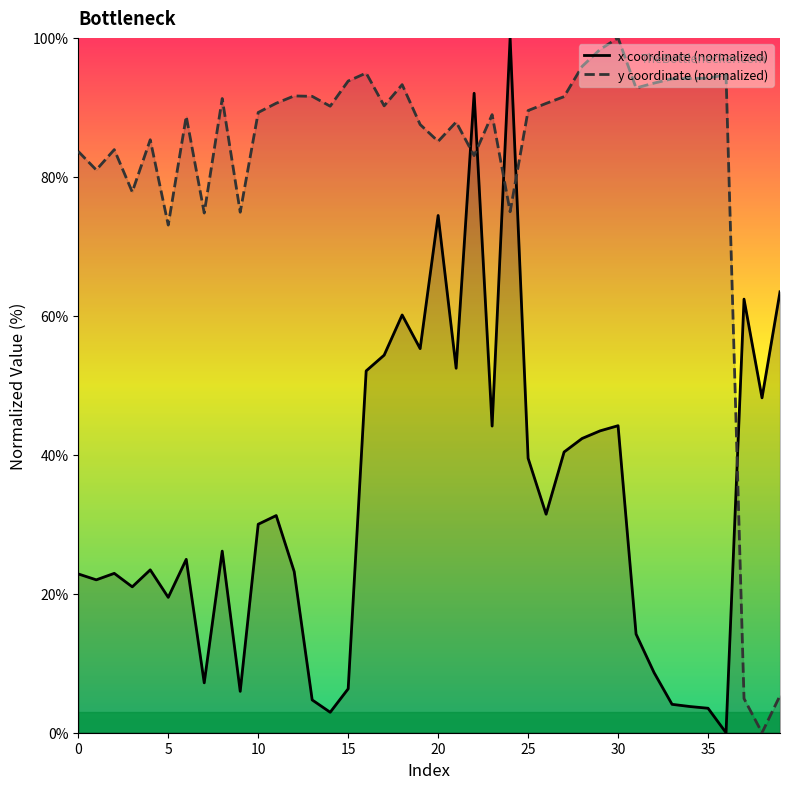

What is the difference between the x coordinate (normalized) values at 29 and 35?

39.9